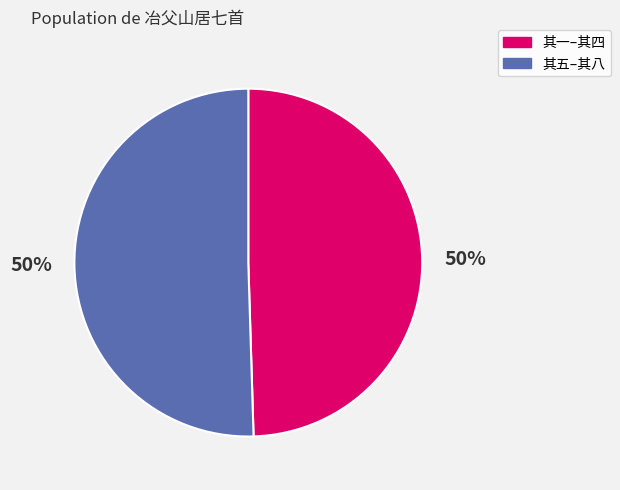

What is the ratio of the value at 其五–其八 to the value at 其一–其四?

1.0